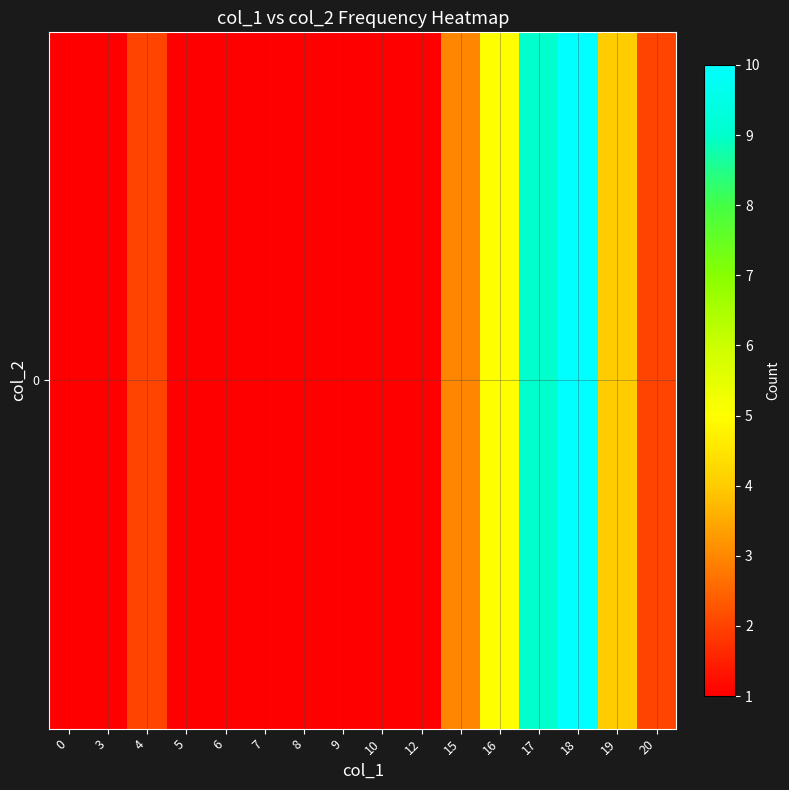

Is it true that the value at 10 is 1?

False